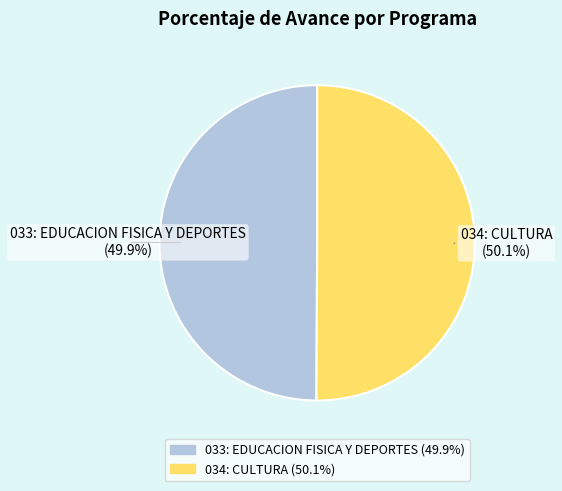

Is it true that 034: CULTURA is 55% of the pie?

False